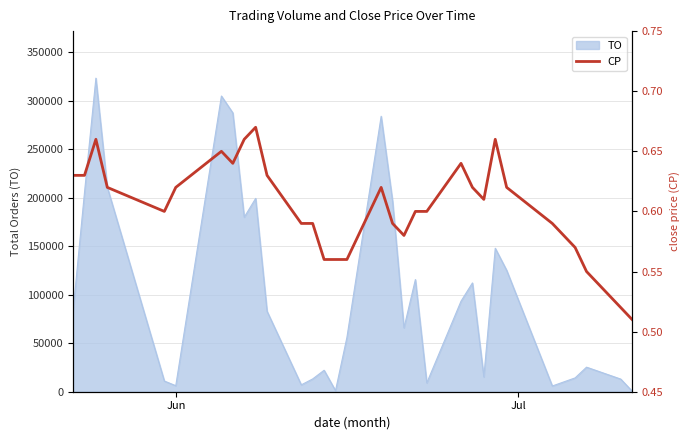

What is the maximum value for TO?

323070